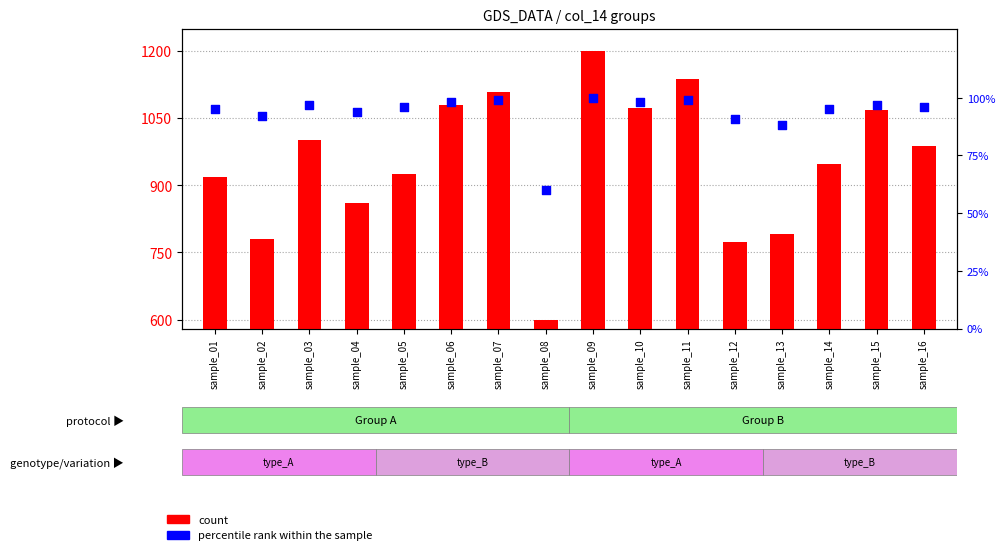

Which series reaches the minimum Y coordinate?

percentile rank within the sample